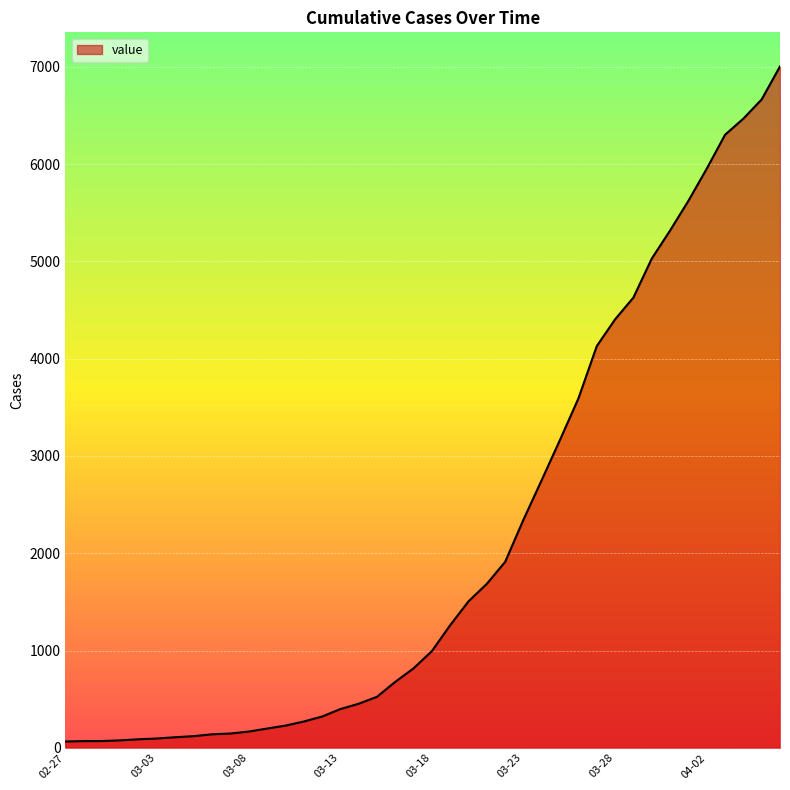

Does the chart display data point markers on the line(s)?

No